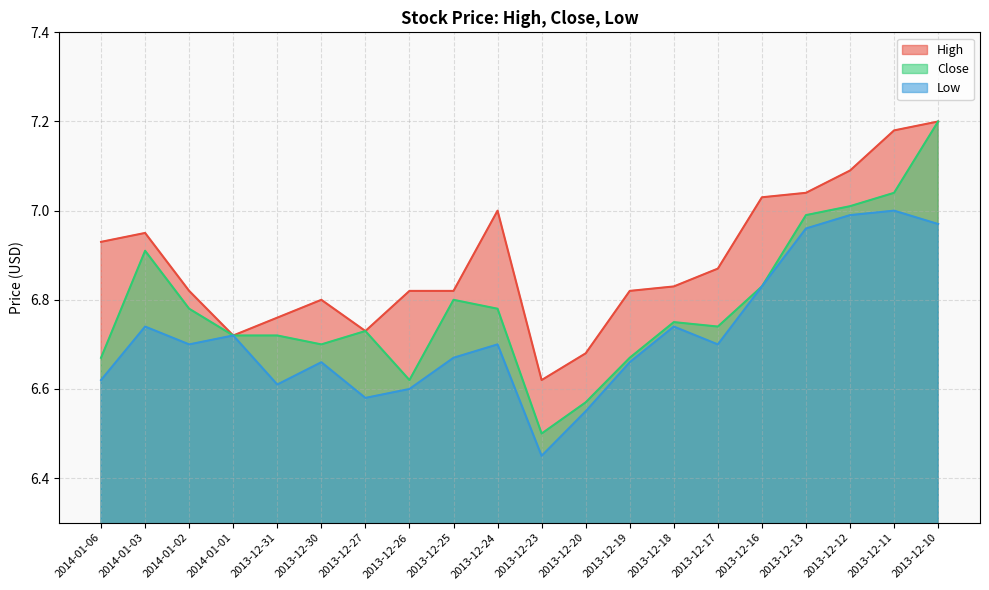

Reading right to left, list all the values displayed in this chart.

High: 7.2	7.2	7.1	7.0	7.0	6.9	6.8	6.8	6.7	6.6	7.0	6.8	6.8	6.7	6.8	6.8	6.7	6.8	7.0	6.9
Close: 7.2	7.0	7.0	7.0	6.8	6.7	6.8	6.7	6.6	6.5	6.8	6.8	6.6	6.7	6.7	6.7	6.7	6.8	6.9	6.7
Low: 7.0	7.0	7.0	7.0	6.8	6.7	6.7	6.7	6.5	6.5	6.7	6.7	6.6	6.6	6.7	6.6	6.7	6.7	6.7	6.6